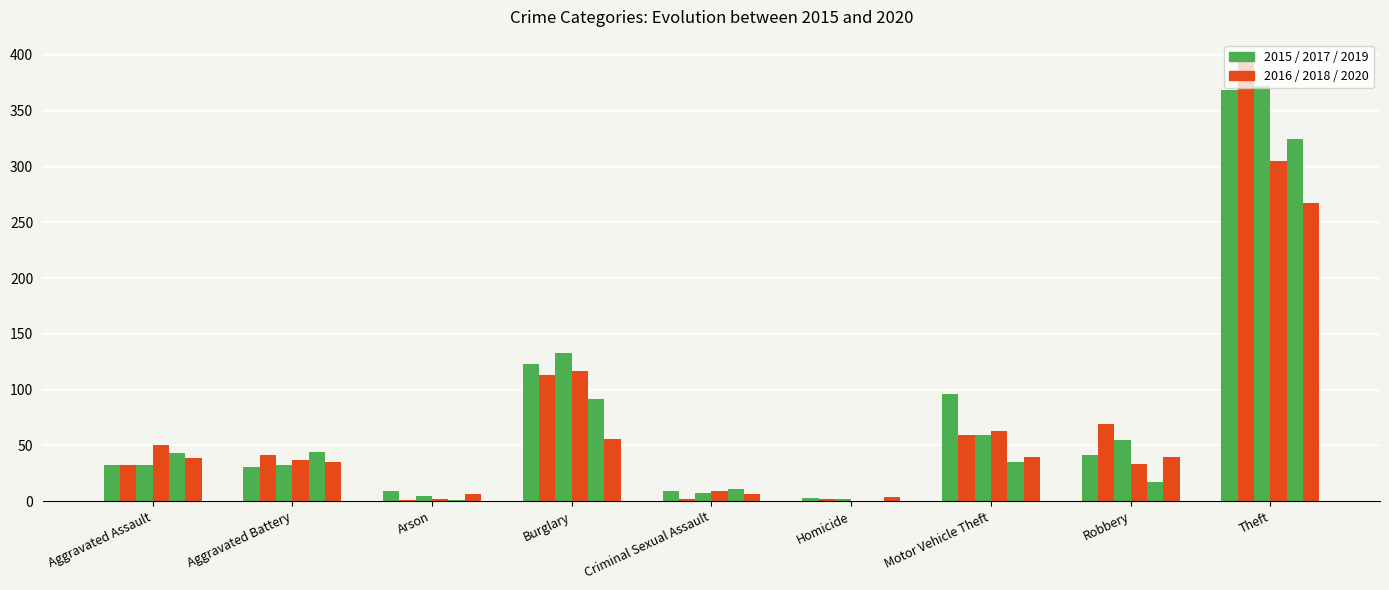

How many categories are shown in the chart?

9